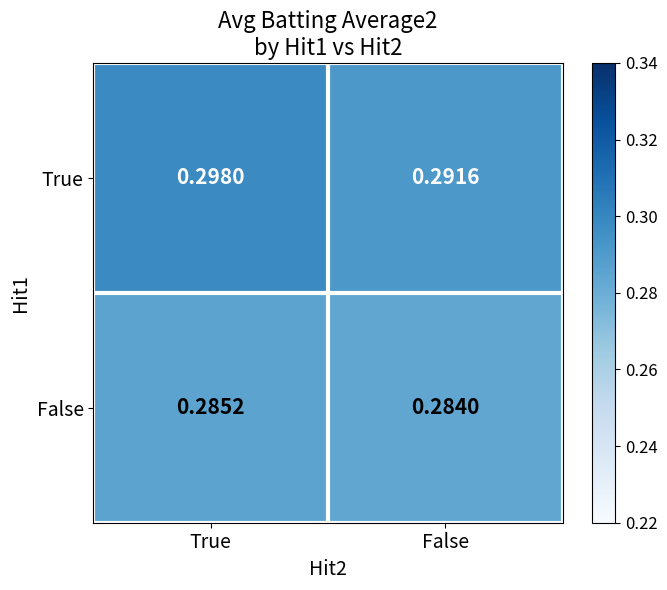

At which label does True reach its peak?

True